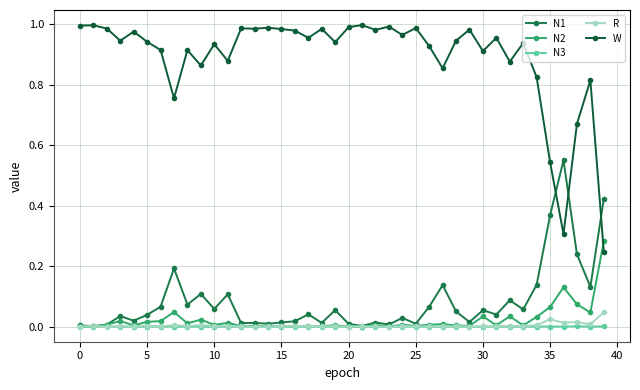

At which category is the sum across all series the highest?

18